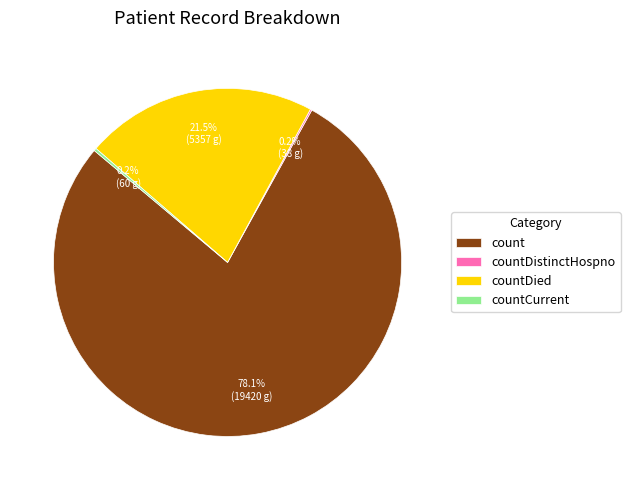

What is the largest slice in the pie chart?

count